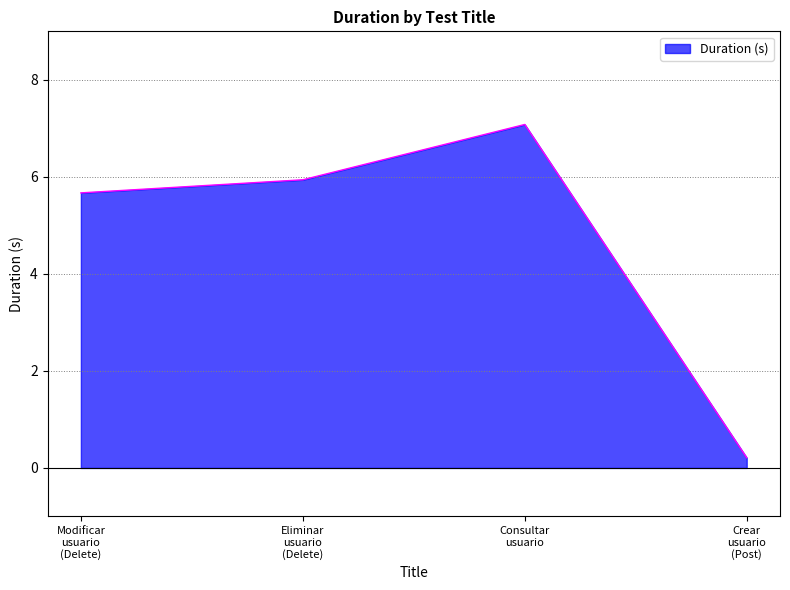

How many interior local peaks does the Duration (s) series have?

1